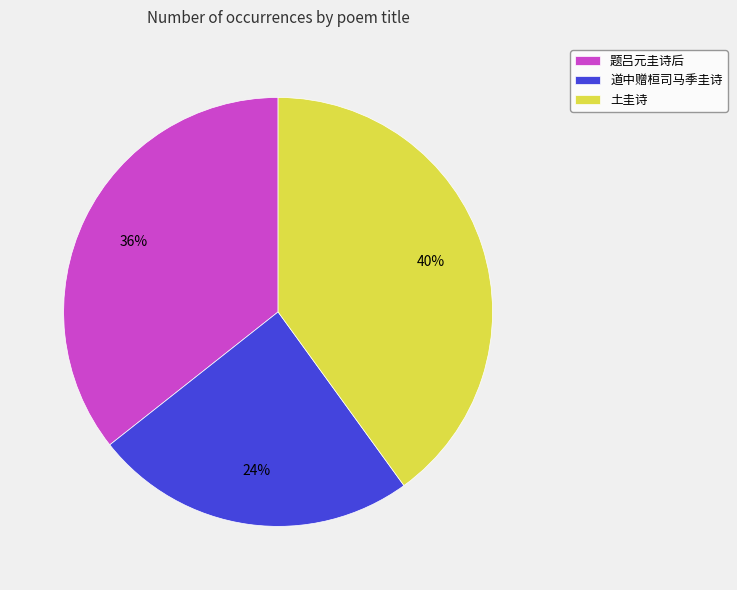

What percentage is the 题吕元圭诗后 slice, to the nearest percent?

36%